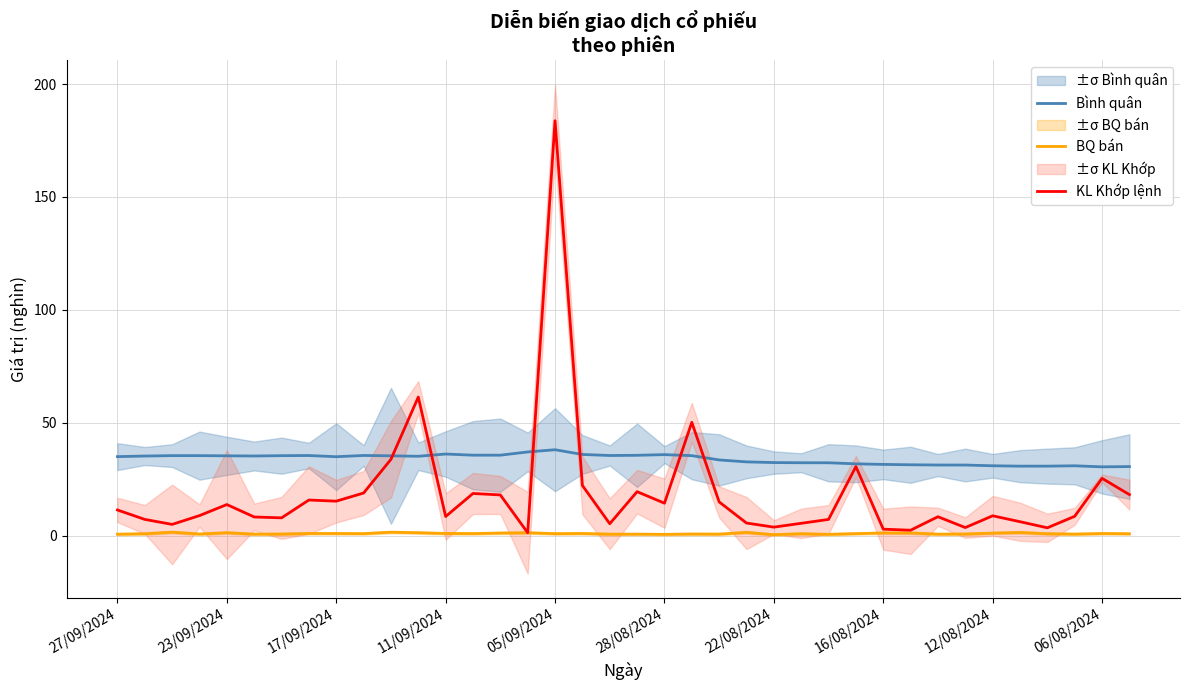

How many data points does each series have?

38